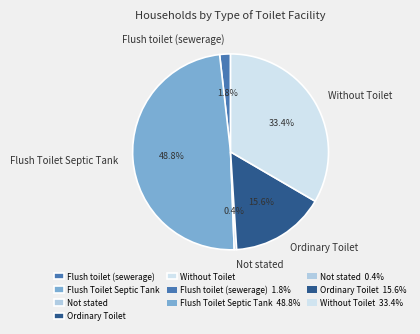

Which has a higher value, Without Toilet or Ordinary Toilet?

Without Toilet